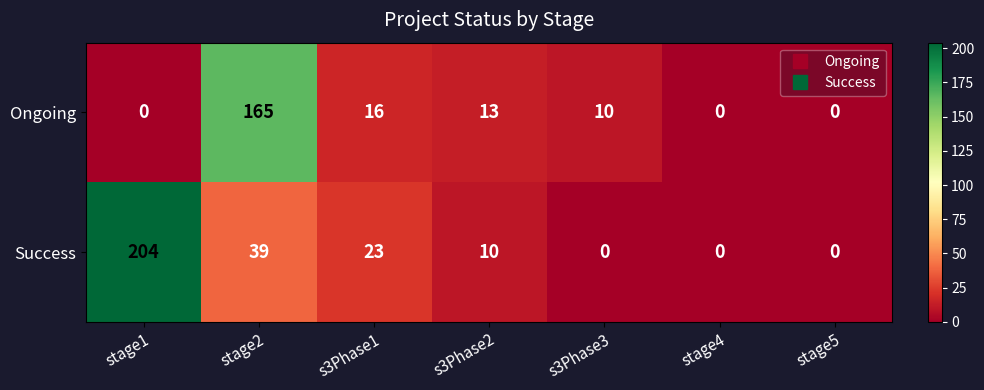

Rank the series by their maximum value, from highest to lowest.

Success, Ongoing